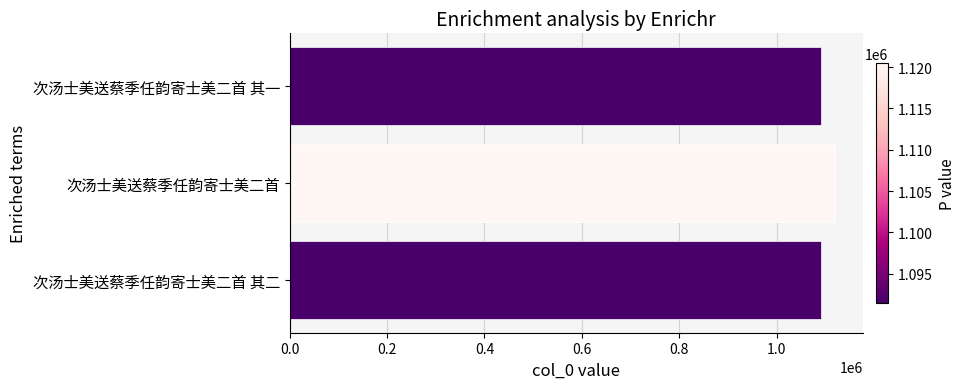

Does the chart contain any negative values?

No